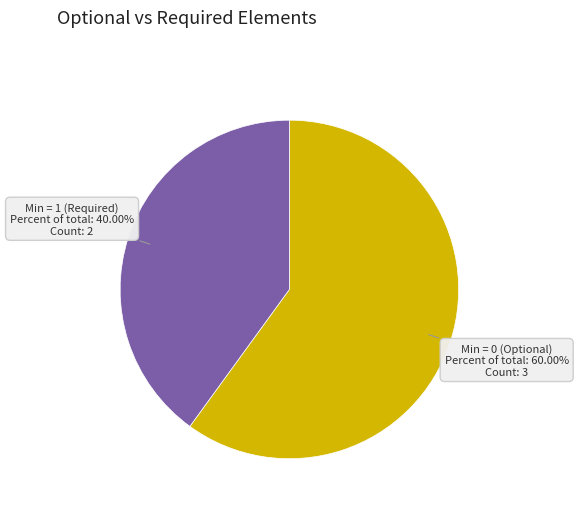

What is the smallest slice in the pie chart?

Min = 1 (Required)